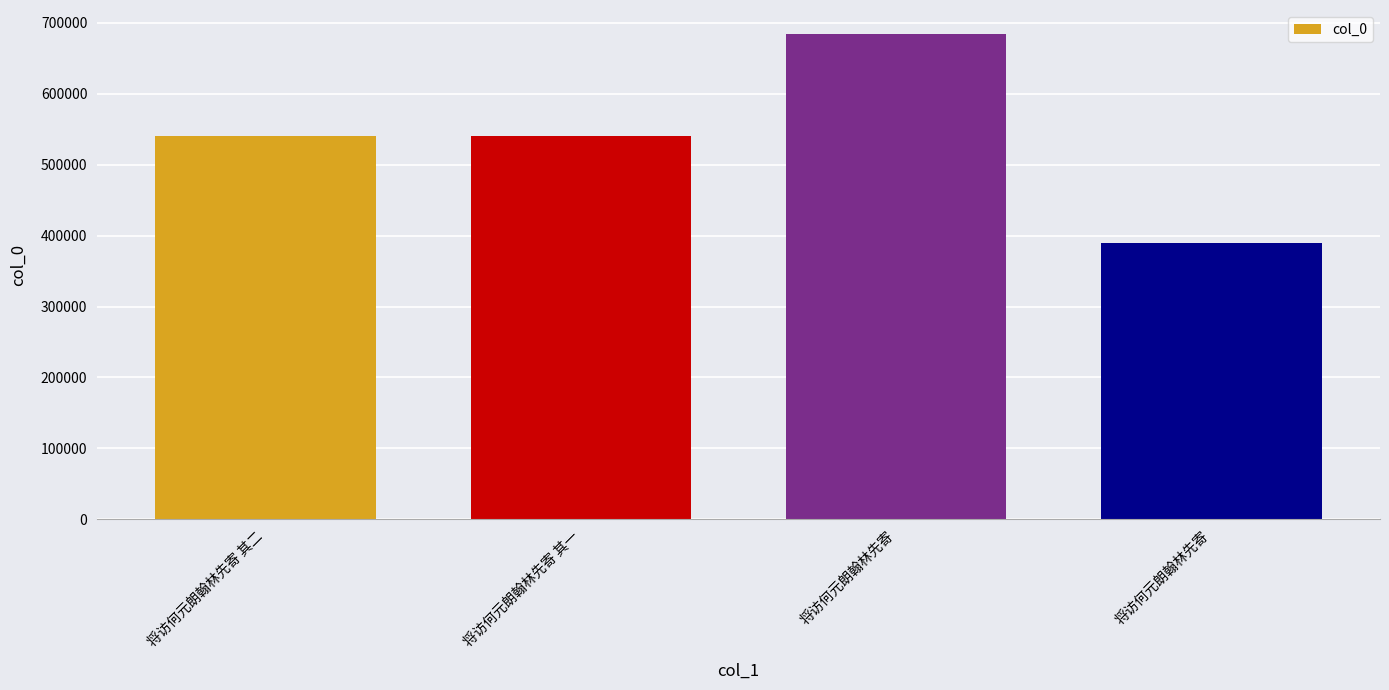

How many data points are less than 540233?

2